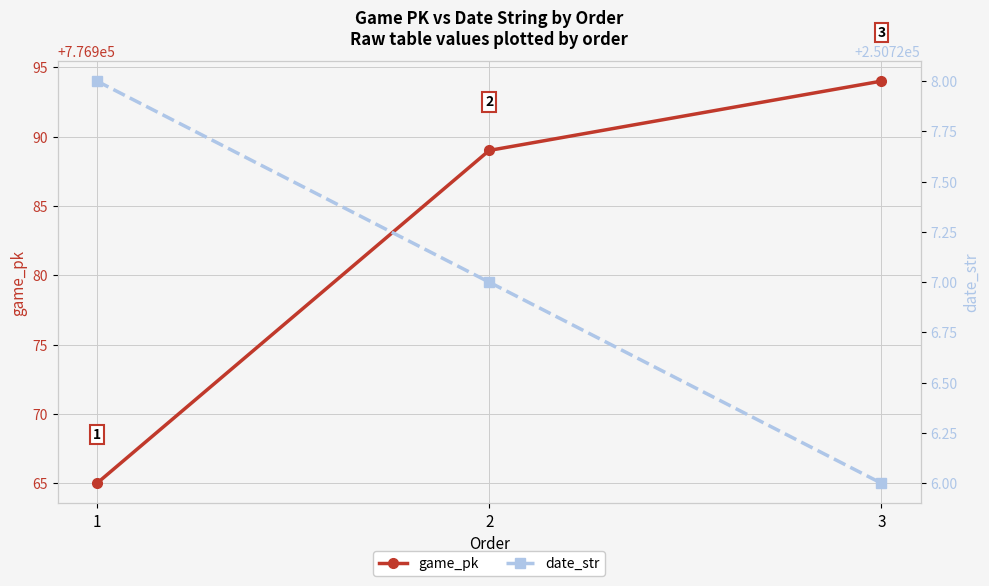

Does the chart have visible grid lines?

Yes